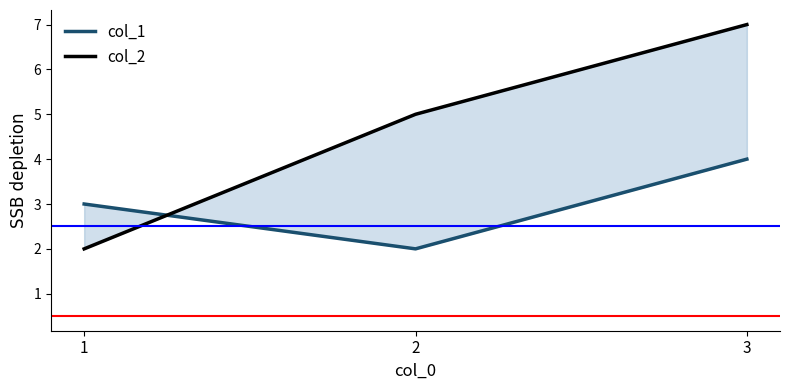

List the series in order of their peak value, lowest first.

col_1, col_2